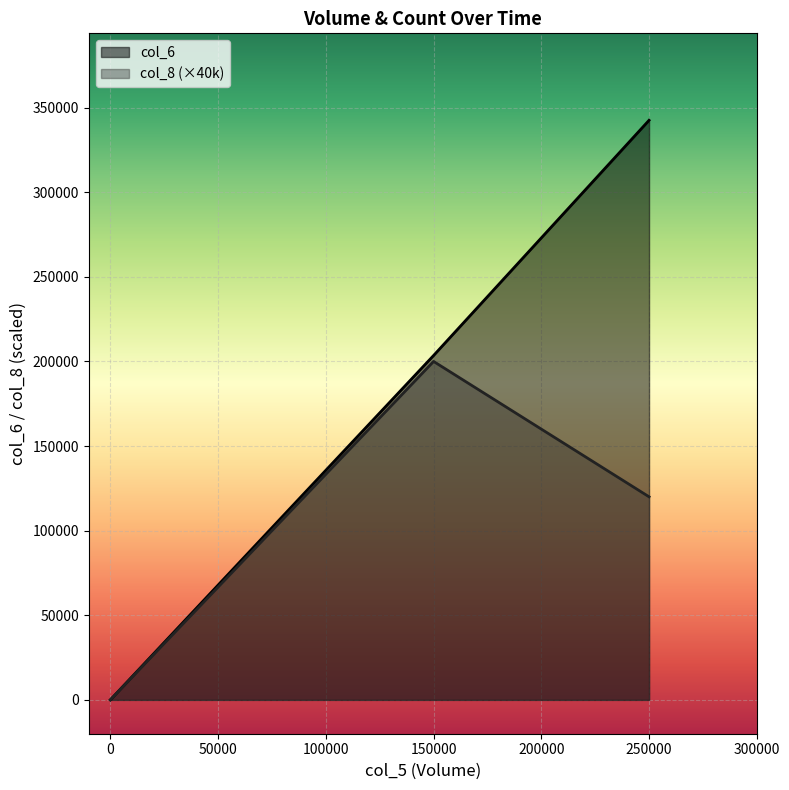

True or false: col_8 and col_6 intersect in this chart.

False